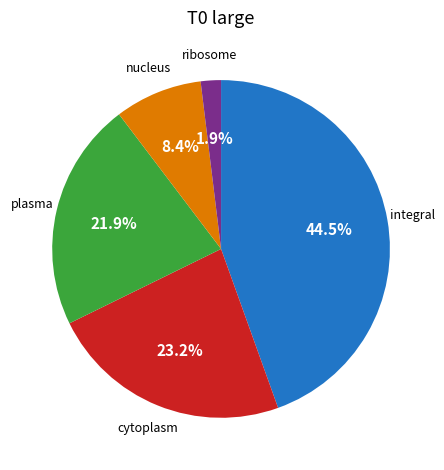

Is there any slice that represents more than half of the pie?

No